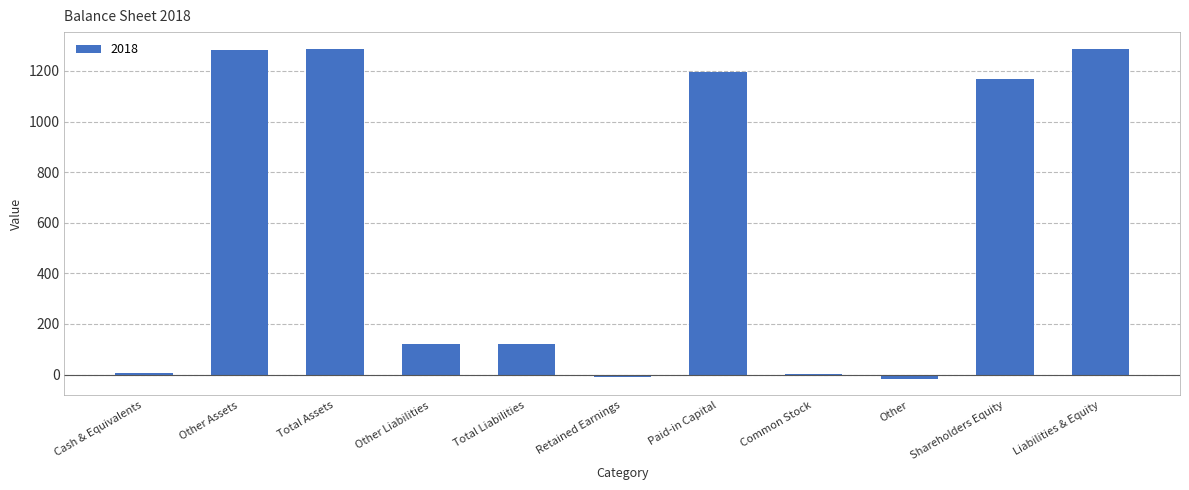

What is the difference between the values at Other Liabilities and Other Assets?

1163